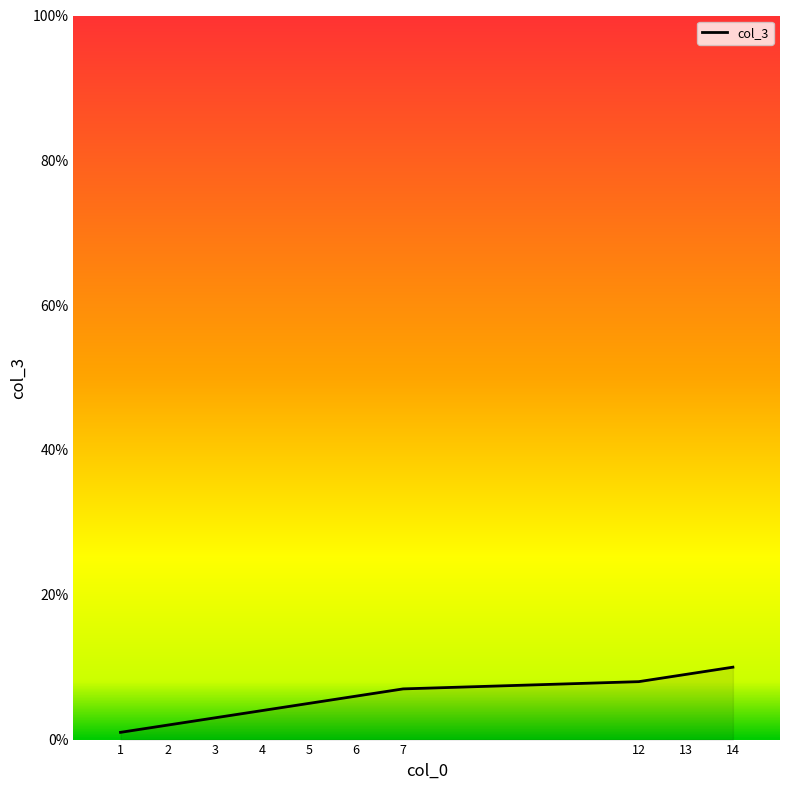

Count the number of data series in this chart.

1